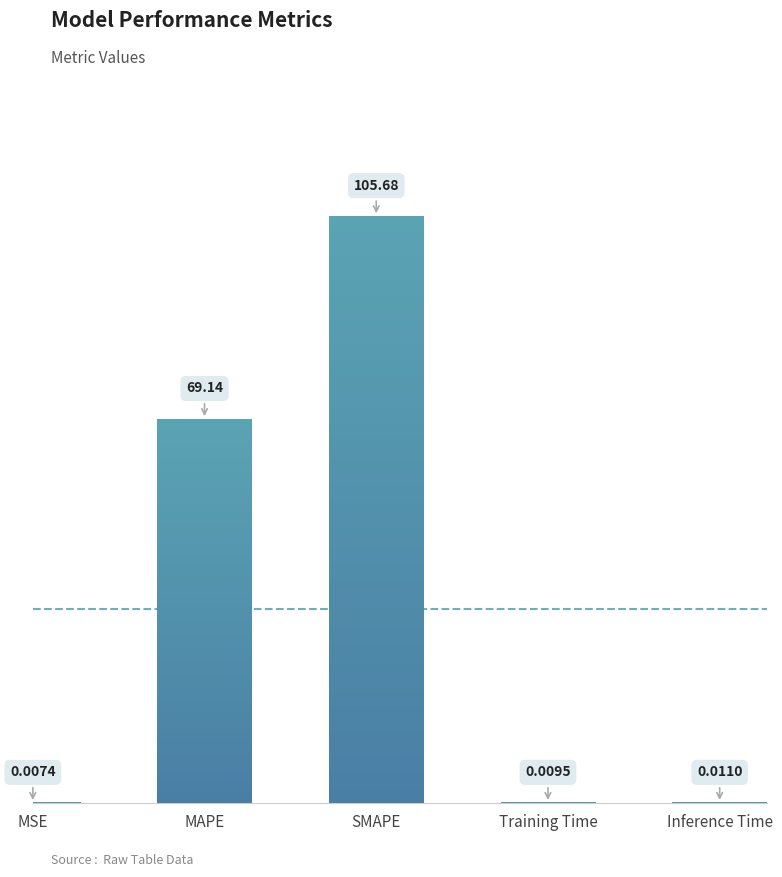

Which category has the highest value across all series?

SMAPE